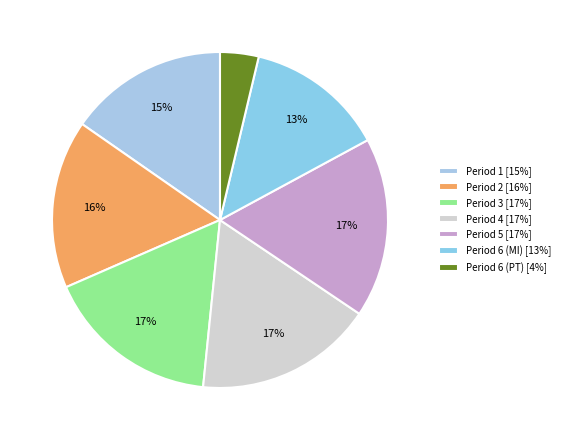

True or false: Period 6 (MI) accounts for 13% of the total.

True